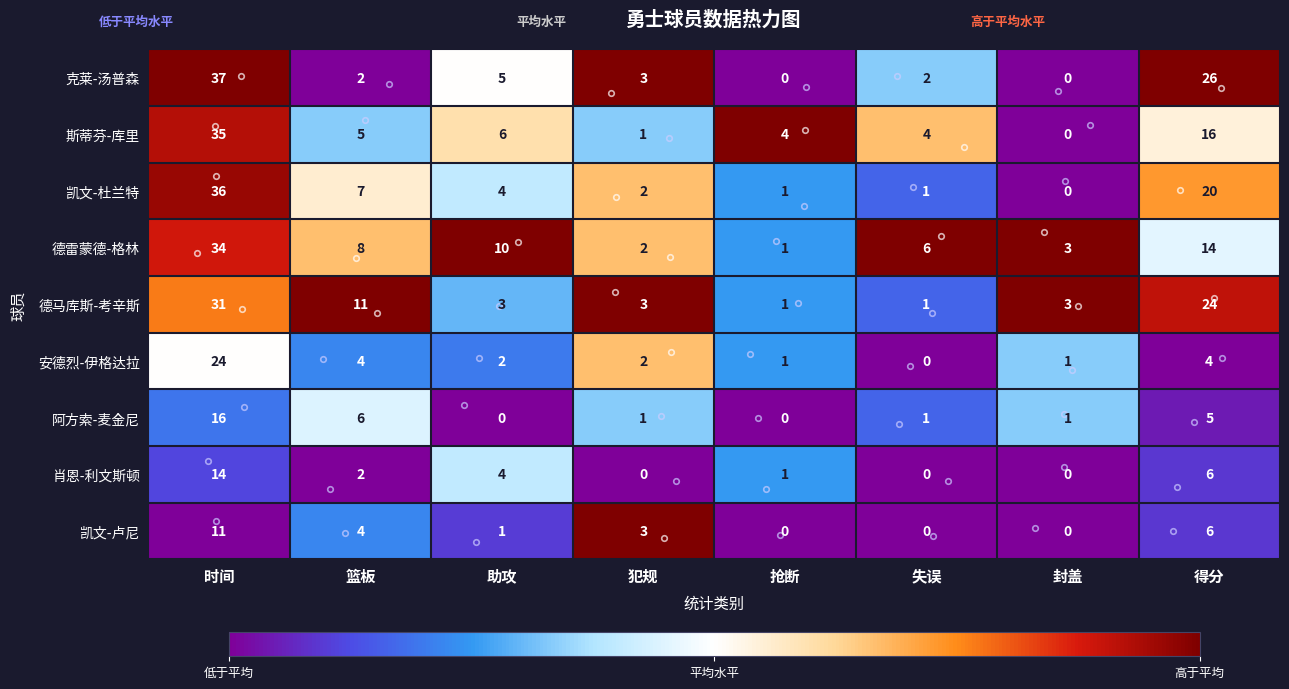

List the series in order of their peak value, highest first.

克莱-汤普森, 凯文-杜兰特, 斯蒂芬-库里, 德雷蒙德-格林, 德马库斯-考辛斯, 安德烈-伊格达拉, 阿方索-麦金尼, 肖恩-利文斯顿, 凯文-卢尼